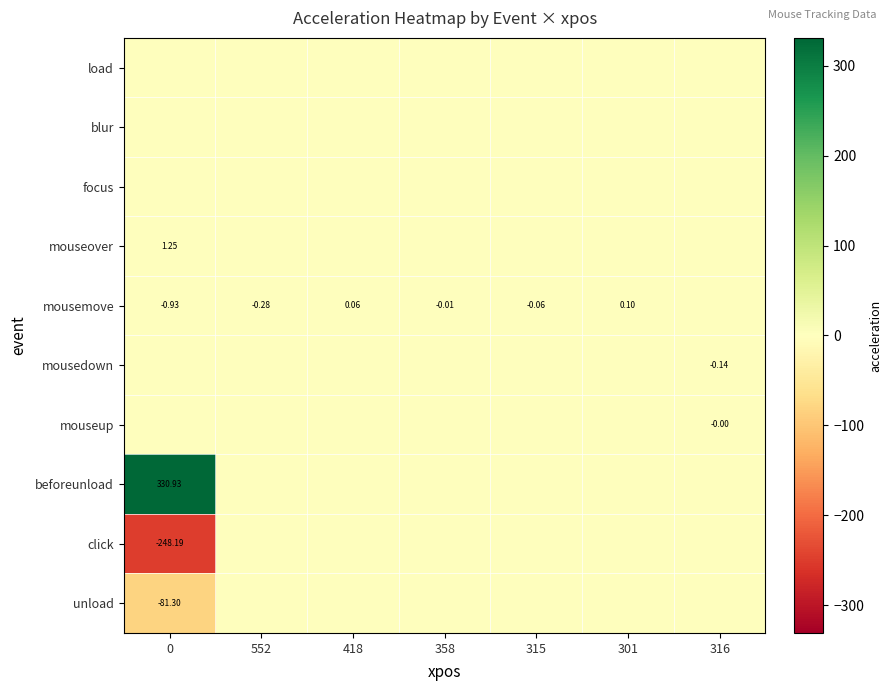

What is the spread (max minus min) of values at 418?

0.1